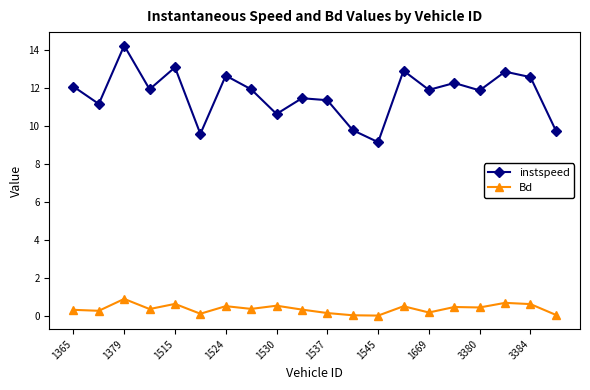

At how many categories does at least one series exceed 8?

20